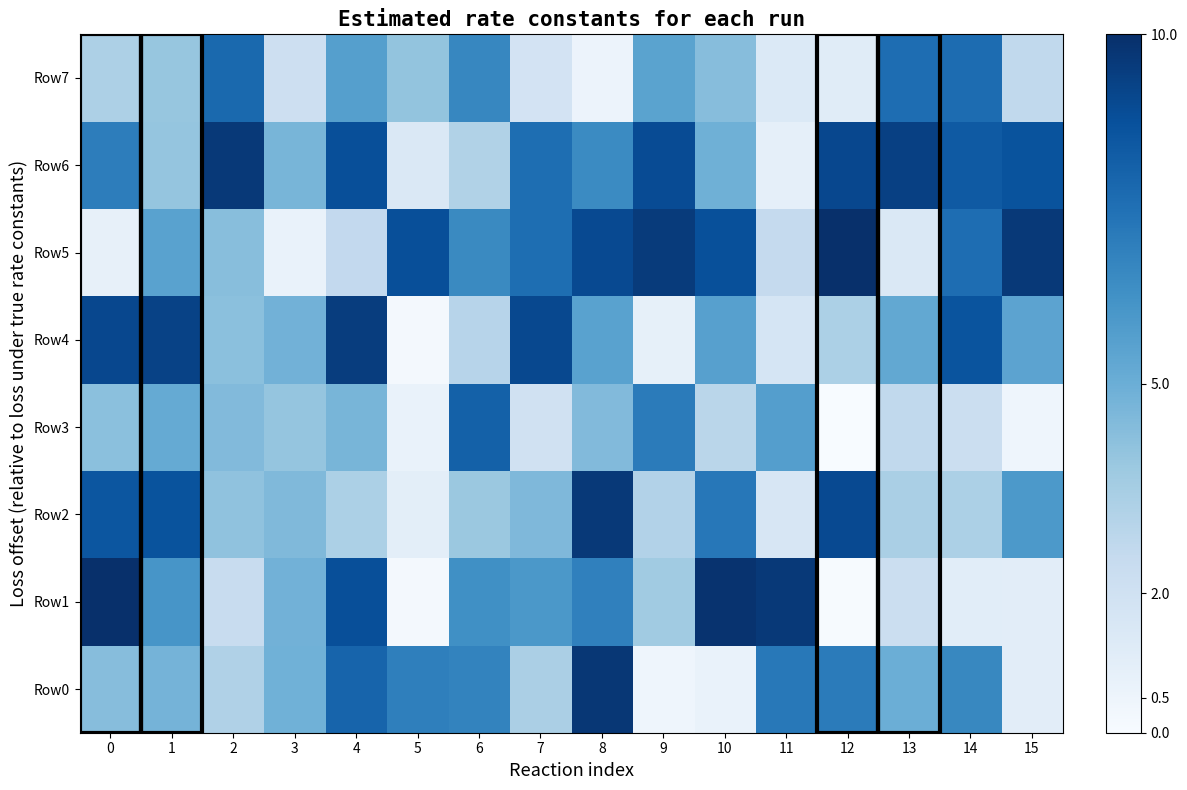

Reading left to right, extract all data points from this chart.

Row0: 0=0.4	1=0.5	2=0.3	3=0.5	4=0.8	5=0.7	6=0.7	7=0.3	8=1.0	9=0.0	10=0.1	11=0.7	12=0.7	13=0.5	14=0.7	15=0.1
Row1: 0=1.0	1=0.6	2=0.2	3=0.5	4=0.9	5=0.0	6=0.6	7=0.6	8=0.7	9=0.4	10=1.0	11=1.0	12=0.0	13=0.2	14=0.1	15=0.1
Row2: 0=0.9	1=0.9	2=0.4	3=0.4	4=0.3	5=0.1	6=0.4	7=0.5	8=1.0	9=0.3	10=0.7	11=0.2	12=0.9	13=0.3	14=0.3	15=0.6
Row3: 0=0.4	1=0.5	2=0.4	3=0.4	4=0.5	5=0.1	6=0.8	7=0.2	8=0.4	9=0.7	10=0.3	11=0.6	12=0.0	13=0.3	14=0.2	15=0.0
Row4: 0=0.9	1=0.9	2=0.4	3=0.5	4=0.9	5=0.0	6=0.3	7=0.9	8=0.6	9=0.1	10=0.6	11=0.2	12=0.3	13=0.5	14=0.9	15=0.5
Row5: 0=0.1	1=0.6	2=0.4	3=0.1	4=0.3	5=0.9	6=0.7	7=0.8	8=0.9	9=1.0	10=0.9	11=0.3	12=1.0	13=0.1	14=0.8	15=1.0
Row6: 0=0.7	1=0.4	2=1.0	3=0.5	4=0.9	5=0.1	6=0.3	7=0.8	8=0.6	9=0.9	10=0.5	11=0.1	12=0.9	13=0.9	14=0.8	15=0.9
Row7: 0=0.3	1=0.4	2=0.8	3=0.2	4=0.6	5=0.4	6=0.7	7=0.2	8=0.1	9=0.6	10=0.4	11=0.1	12=0.1	13=0.8	14=0.8	15=0.3